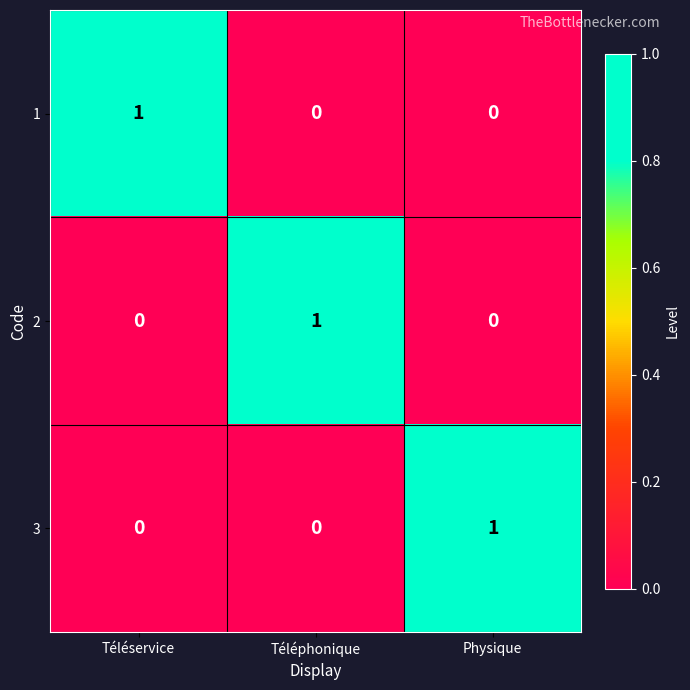

At which label does 1 reach its peak?

Téléservice